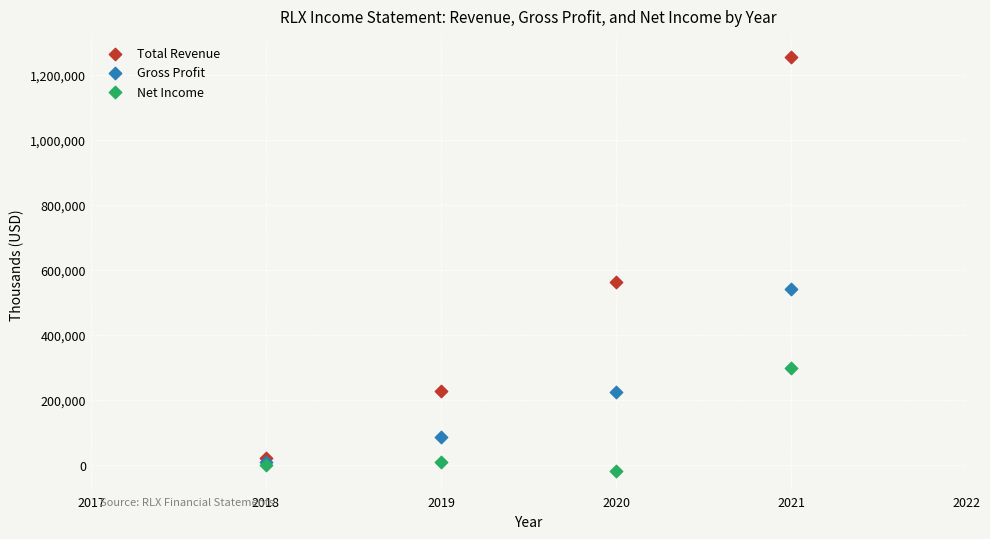

Across all series, what Y value is closest to 618400?

562900